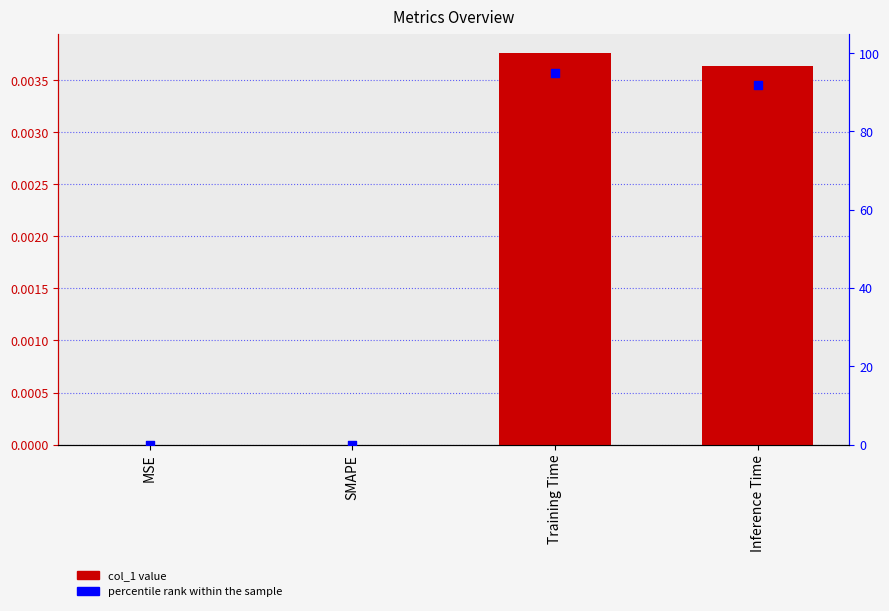

At which category is the sum across all series the highest?

Training Time